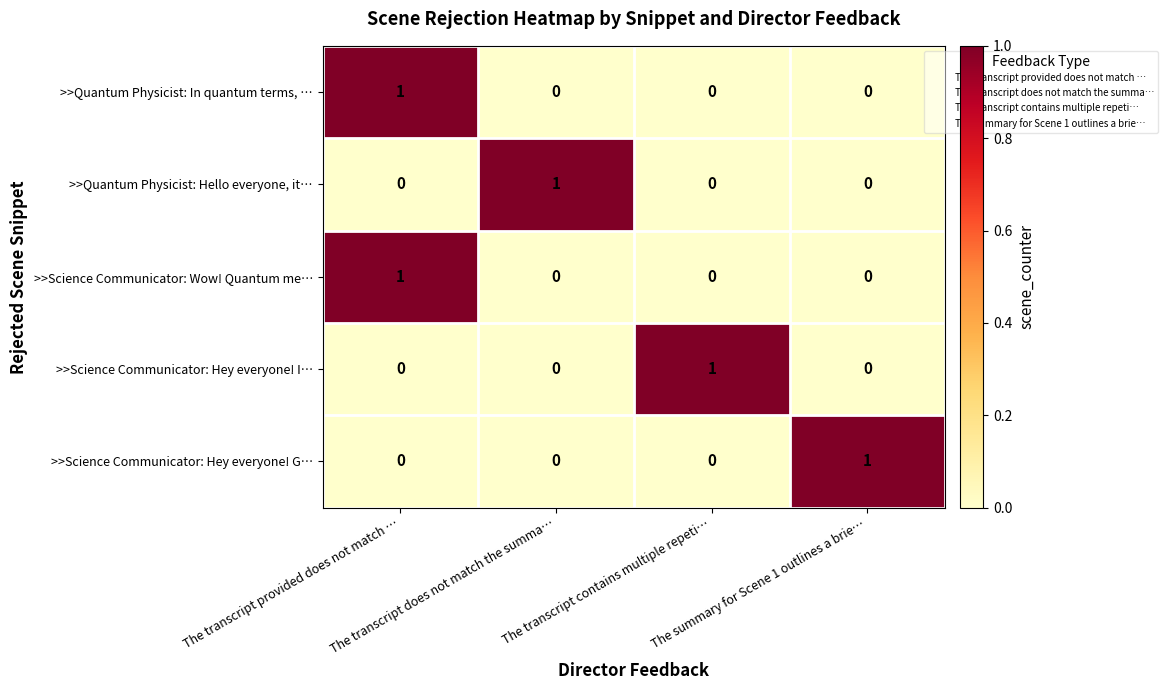

At how many categories does at least one series exceed 0?

4